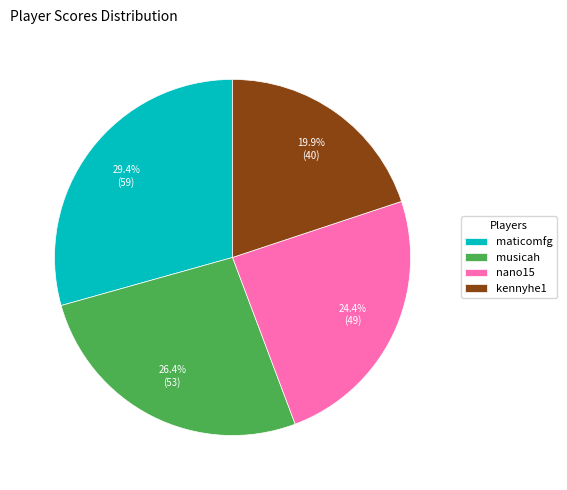

Which slice is the smallest?

kennyhe1